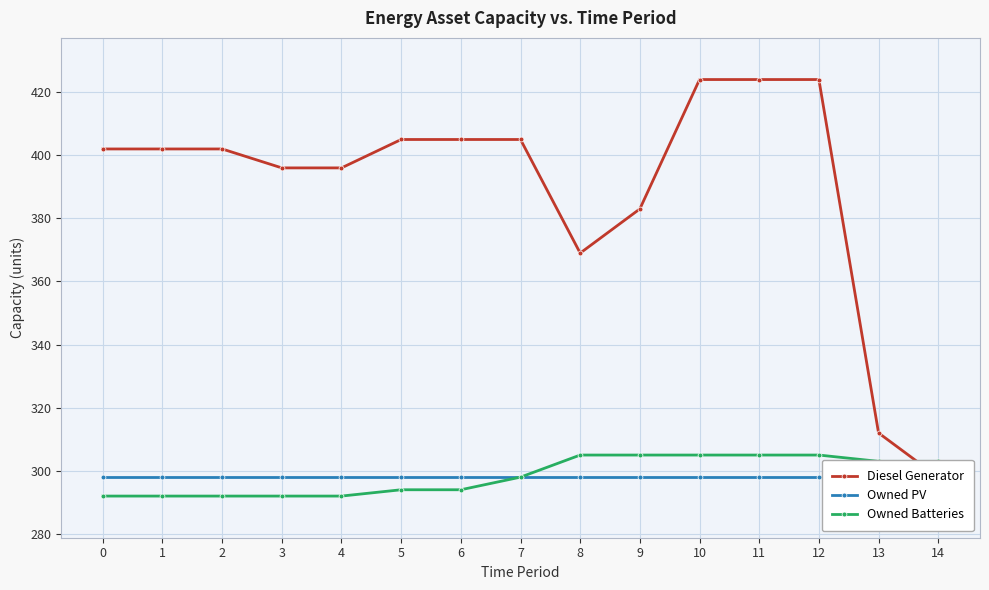

Reading left to right, list all the values displayed in this chart.

Diesel Generator: 402	402	402	396	396	405	405	405	369	383	424	424	424	312	298
Owned PV: 298	298	298	298	298	298	298	298	298	298	298	298	298	298	298
Owned Batteries: 292	292	292	292	292	294	294	298	305	305	305	305	305	303	303